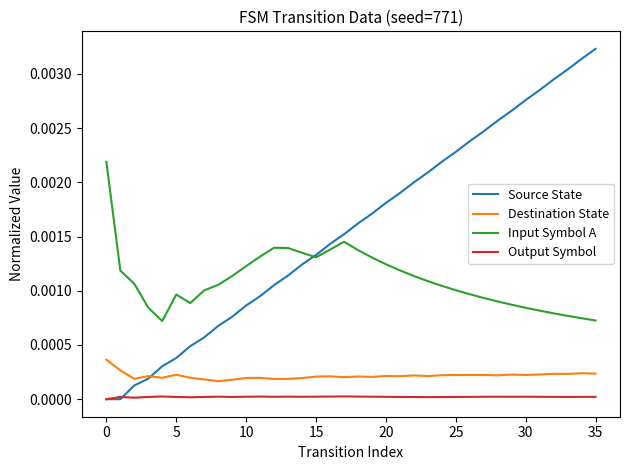

Which series has the widest spread of values?

Source State